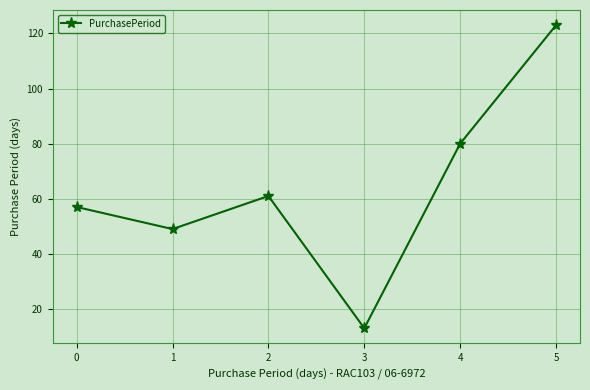

At which category does the data reach its first local valley?

1